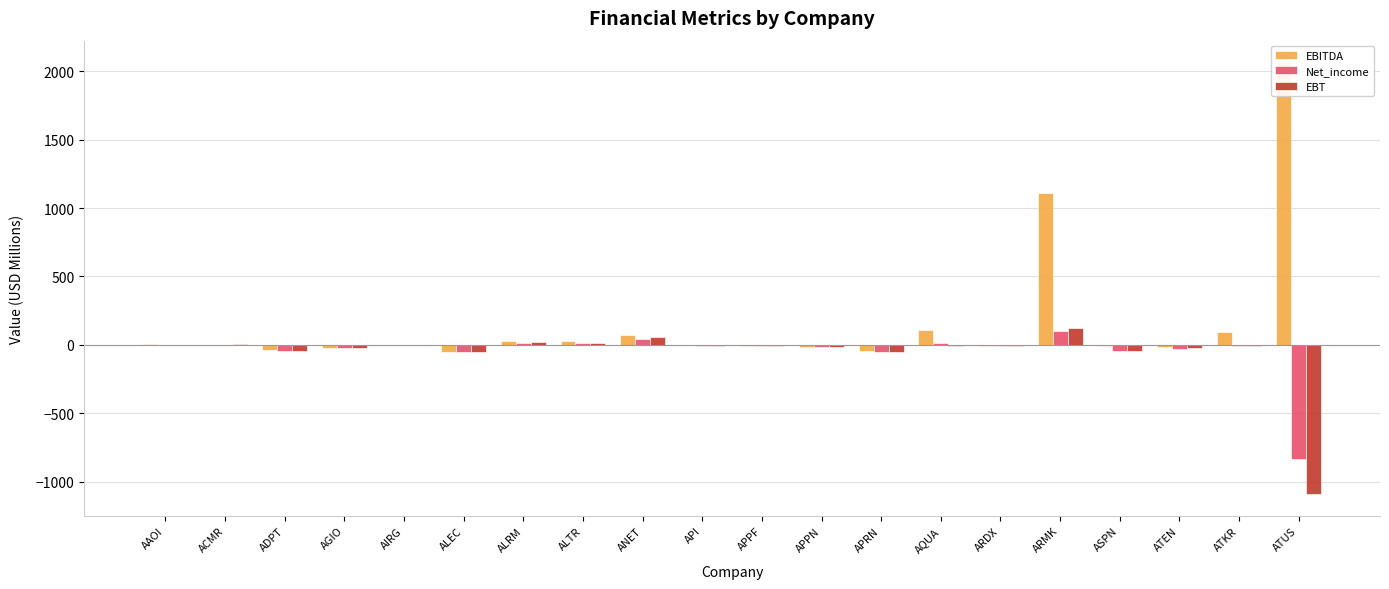

Between AIRG and API, which series saw the biggest shift?

Net_income